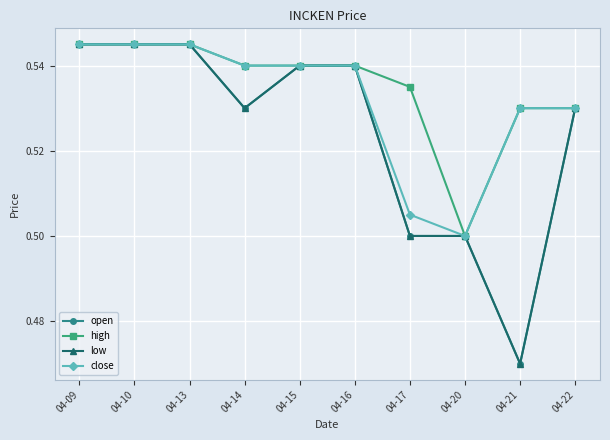

Which series changed the most between 04-09 and 04-15?

open